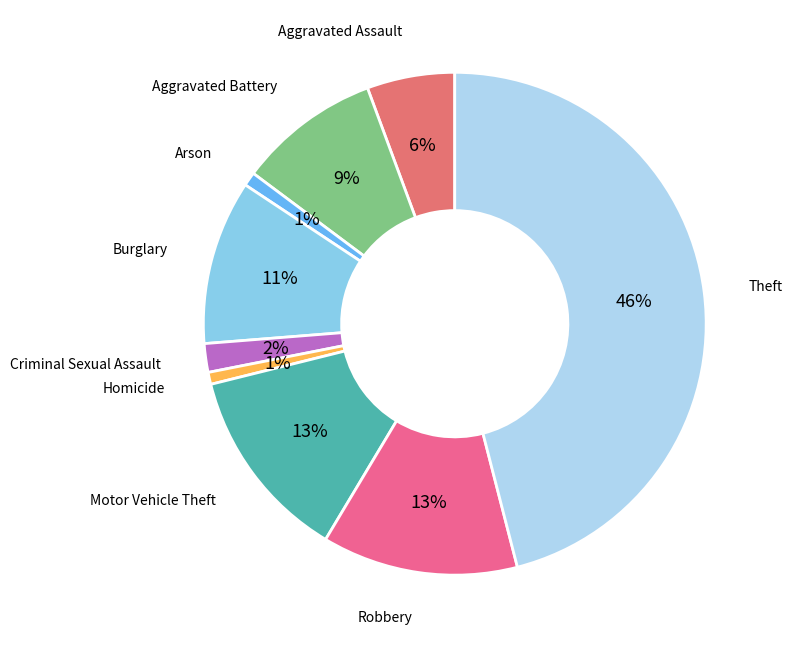

What is the largest slice in the pie chart?

Theft